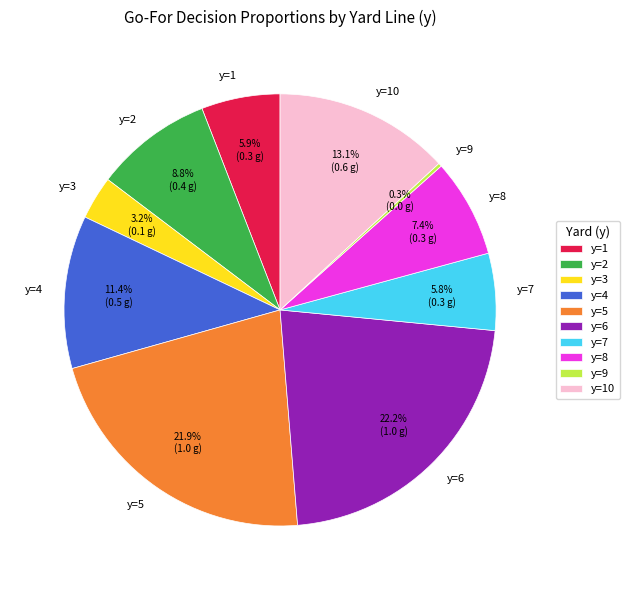

What percentage is NOT represented by y=10?

86.9%